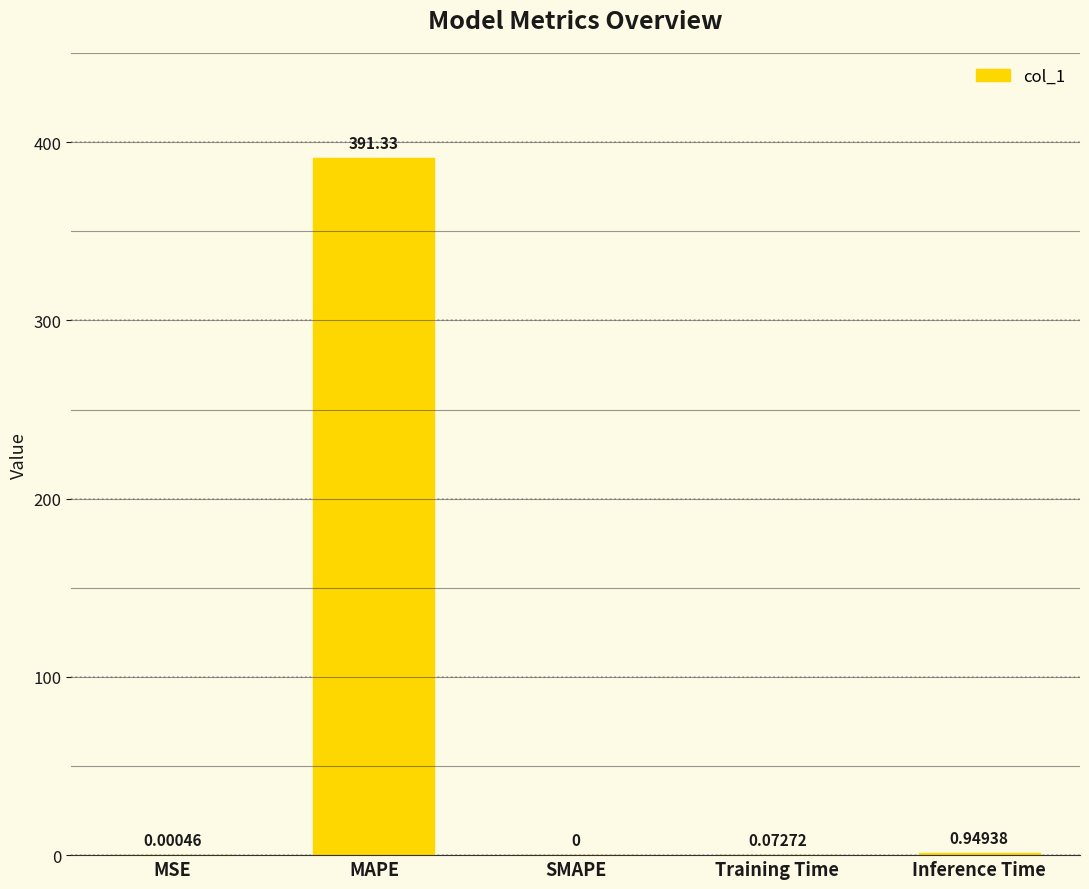

What is the sum of the values at Inference Time and MAPE?

392.3